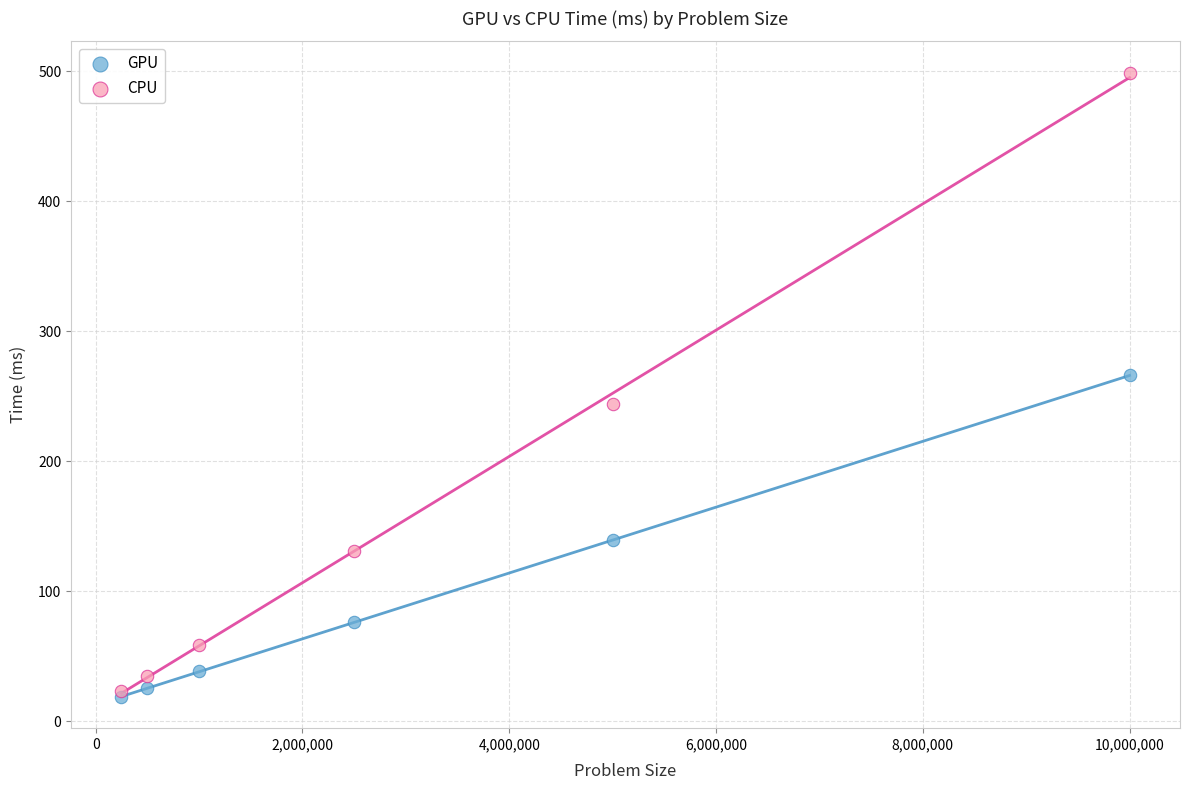

Which series reaches the maximum Y coordinate?

CPU